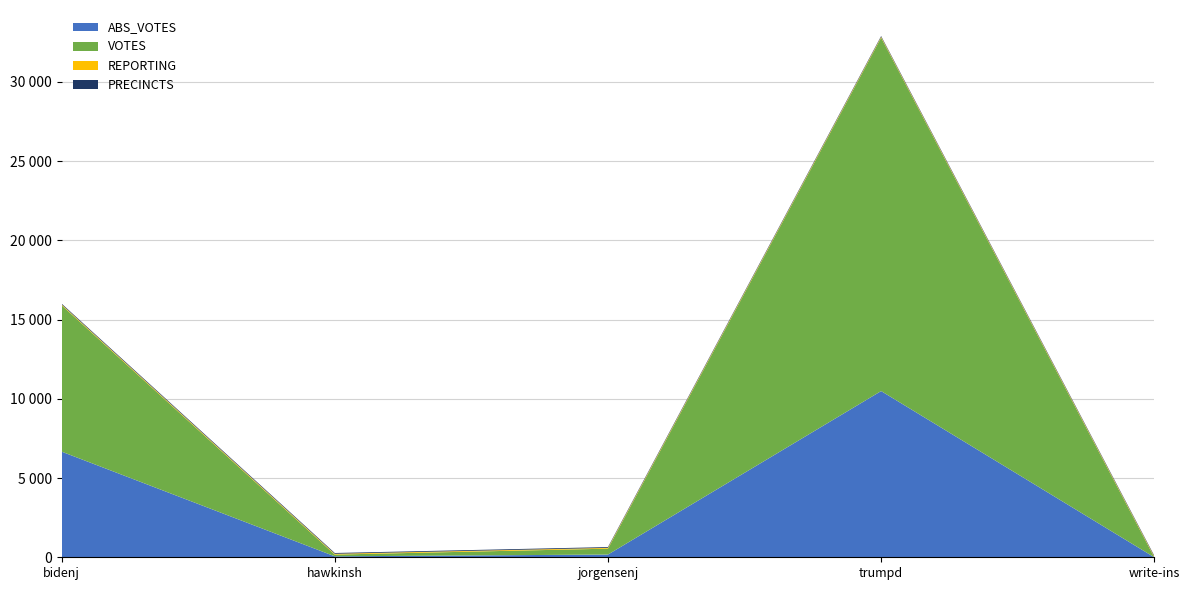

Reading left to right, transcribe all the data shown in this chart.

ABS_VOTES: 6668	61	172	10491	0
VOTES: 9243	109	372	22307	0
REPORTING: 50	50	50	50	50
PRECINCTS: 50	50	50	50	50